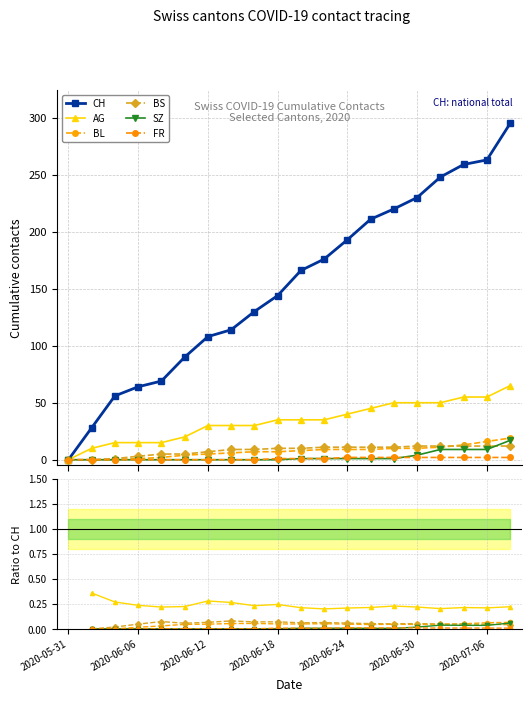

What is the greatest value displayed?

295.0